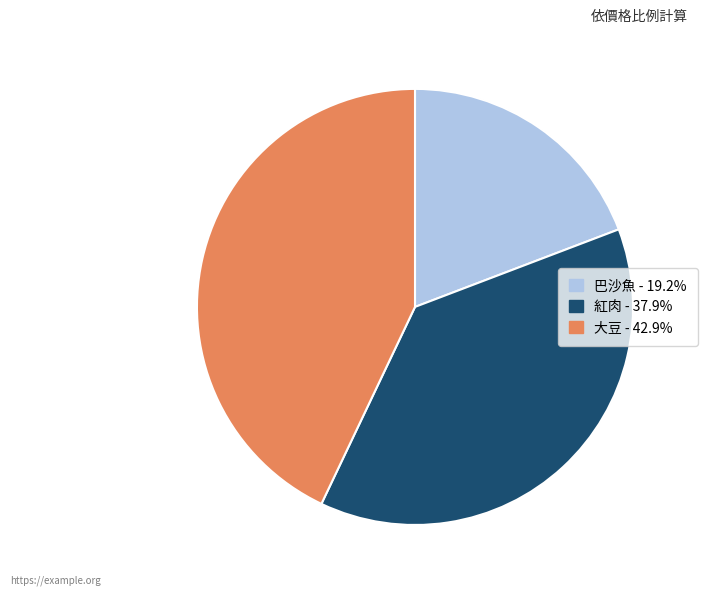

Count the number of slices in the pie.

3